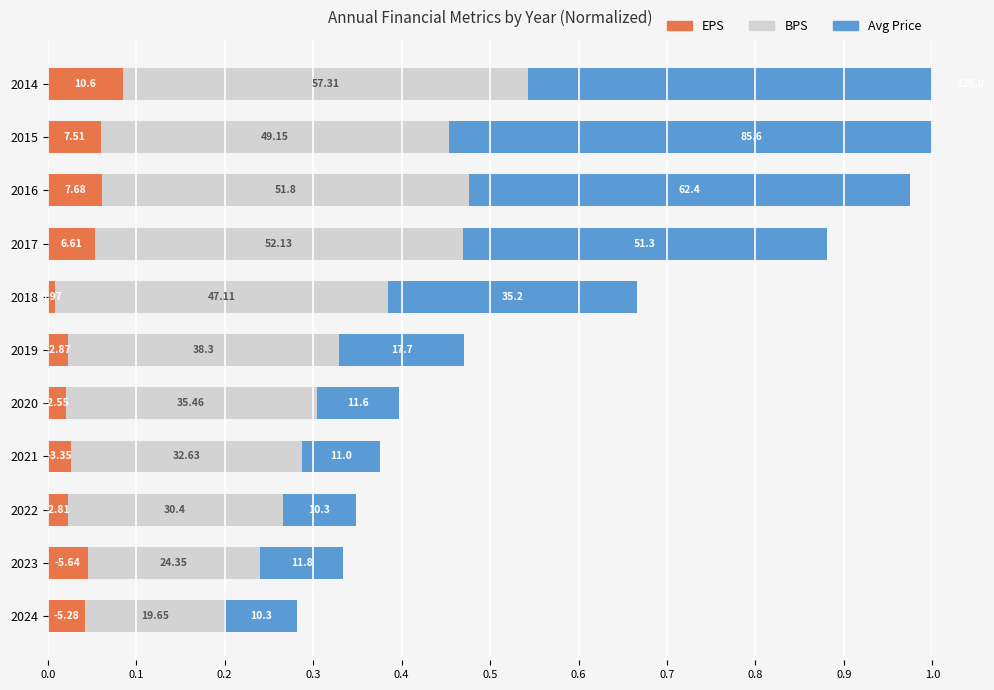

What position from the right is 0.3?

8